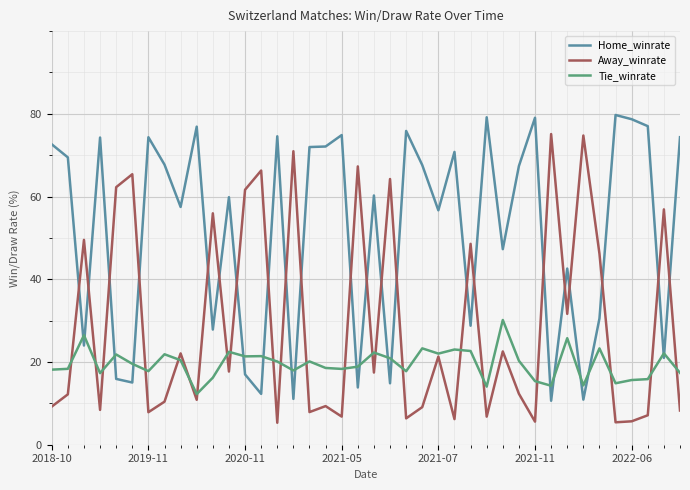

True or false: Home_winrate and Away_winrate intersect in this chart.

True